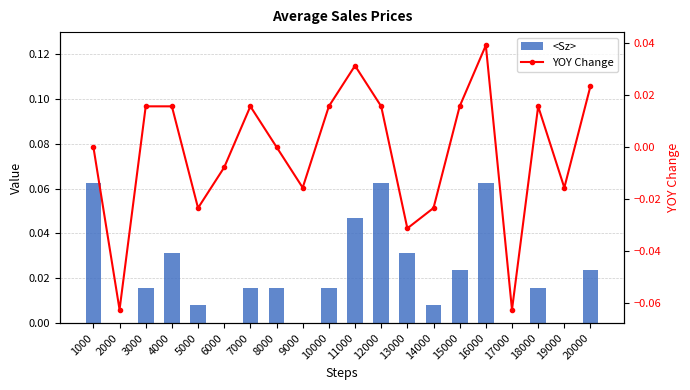

Between 8000 and 3000, which is larger?

8000